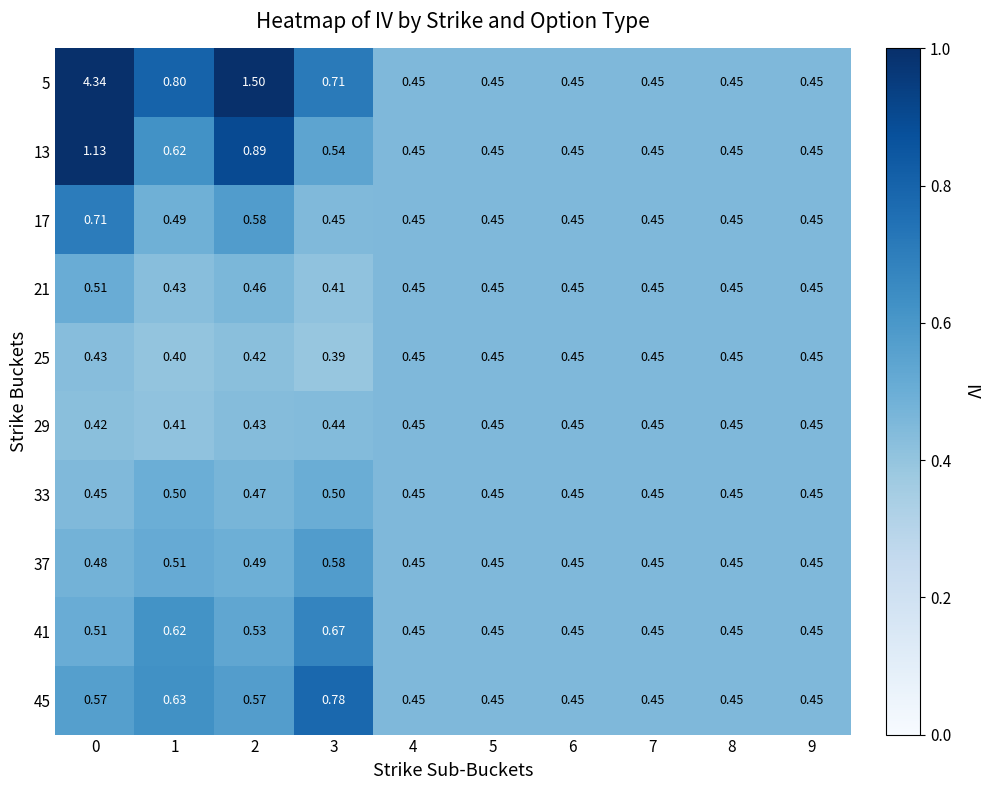

Count the number of data series in this chart.

10